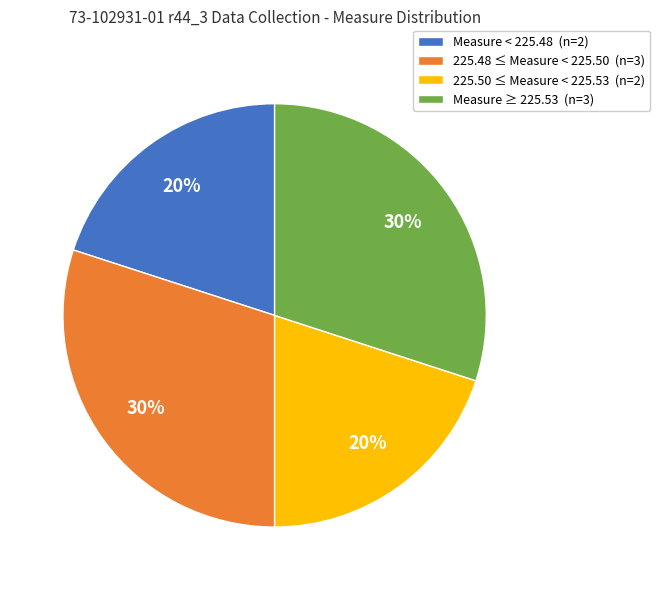

How many slices are in this pie chart?

4